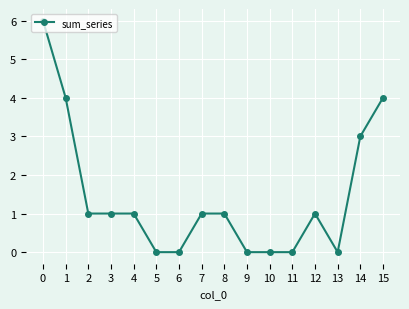

The chart shows a value of 2 at 0. True or false?

False